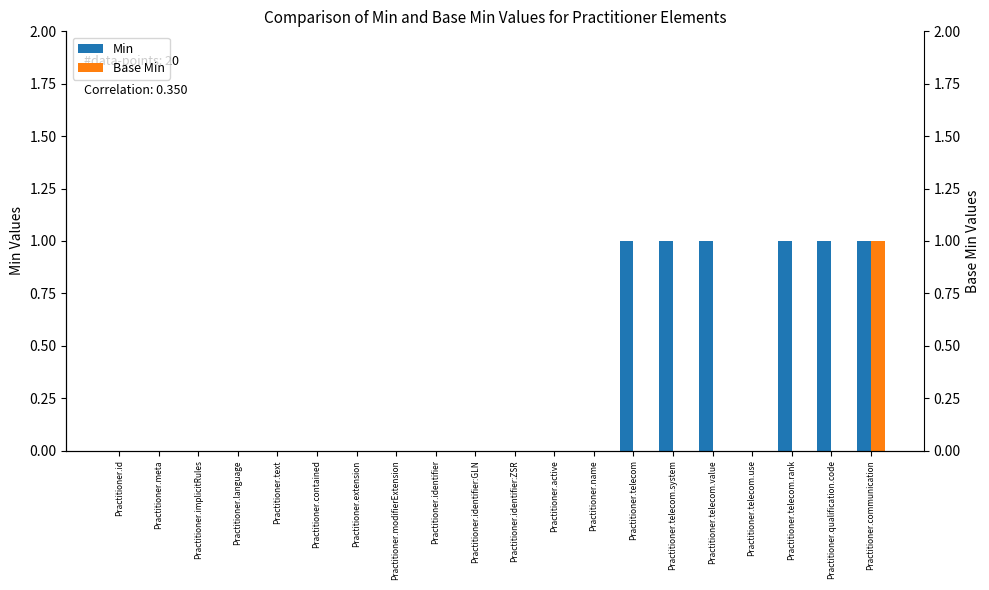

What is the sum of all Min values?

6